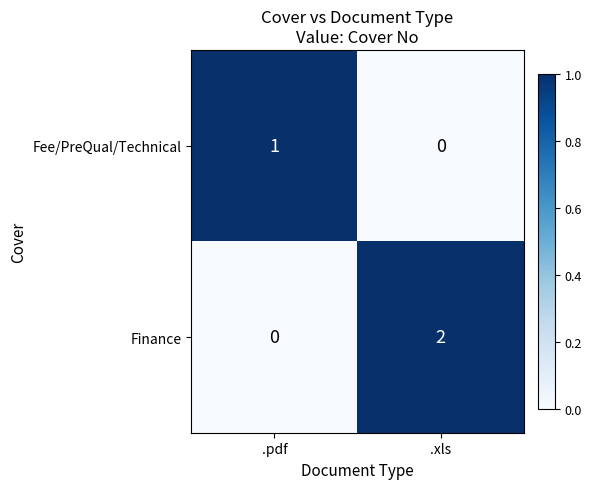

The value of Finance at .xls is 1. True or false?

False